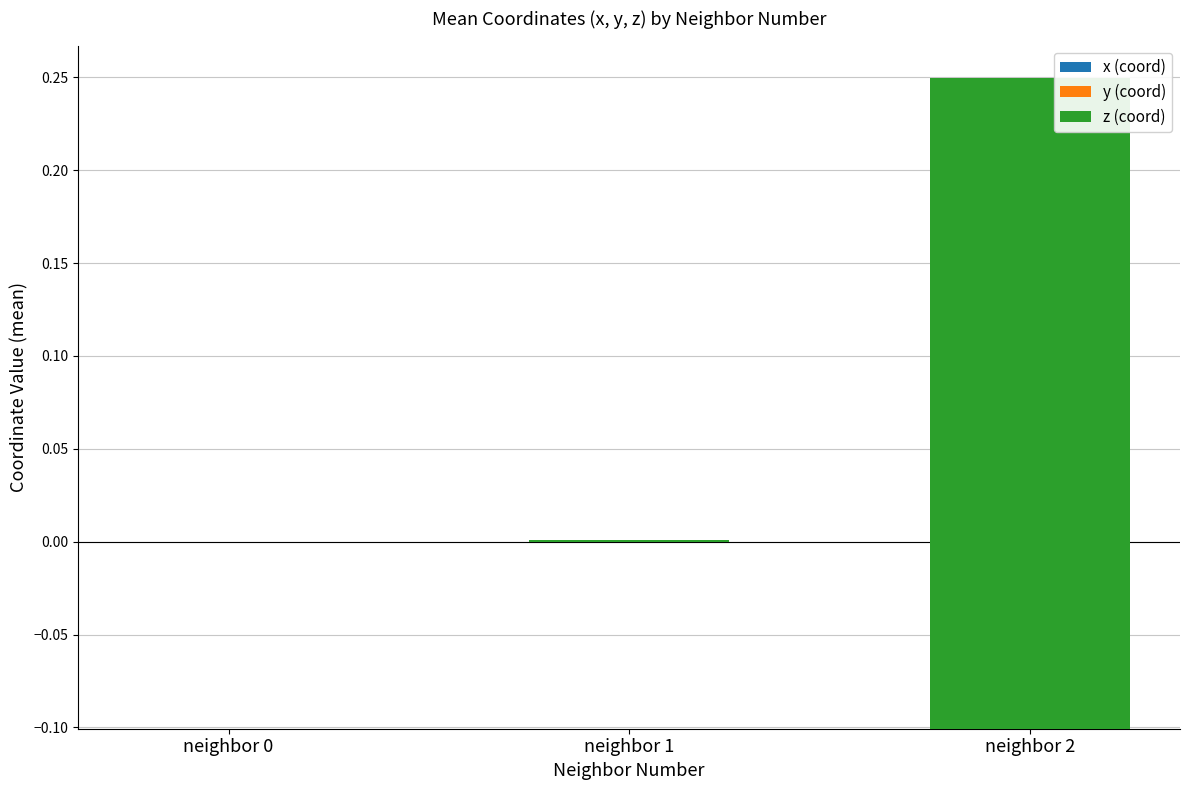

How many groups of bars are there?

3